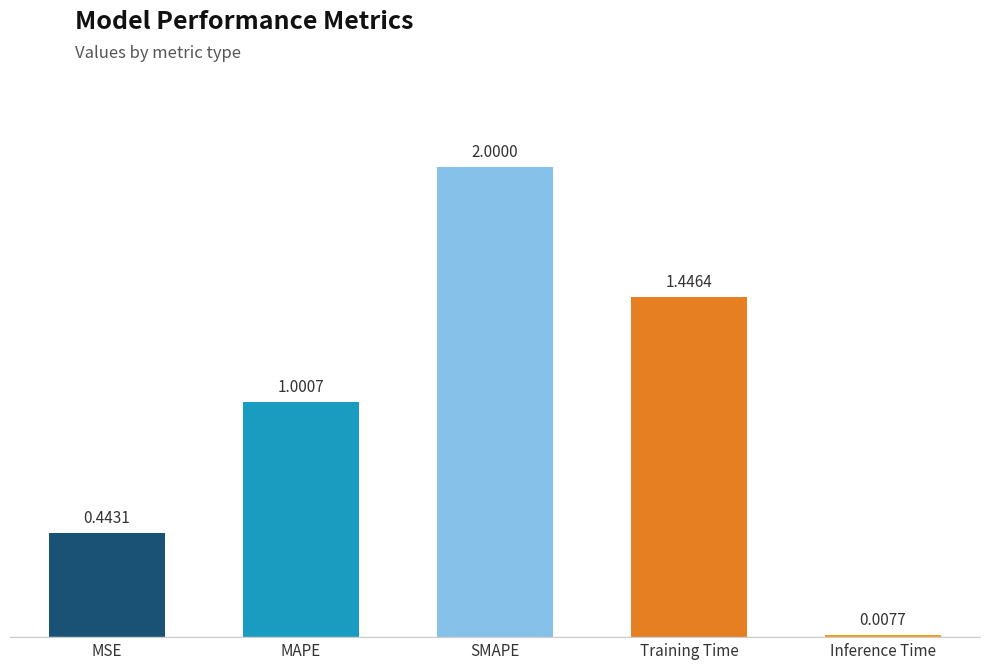

What is the average value?

1.0